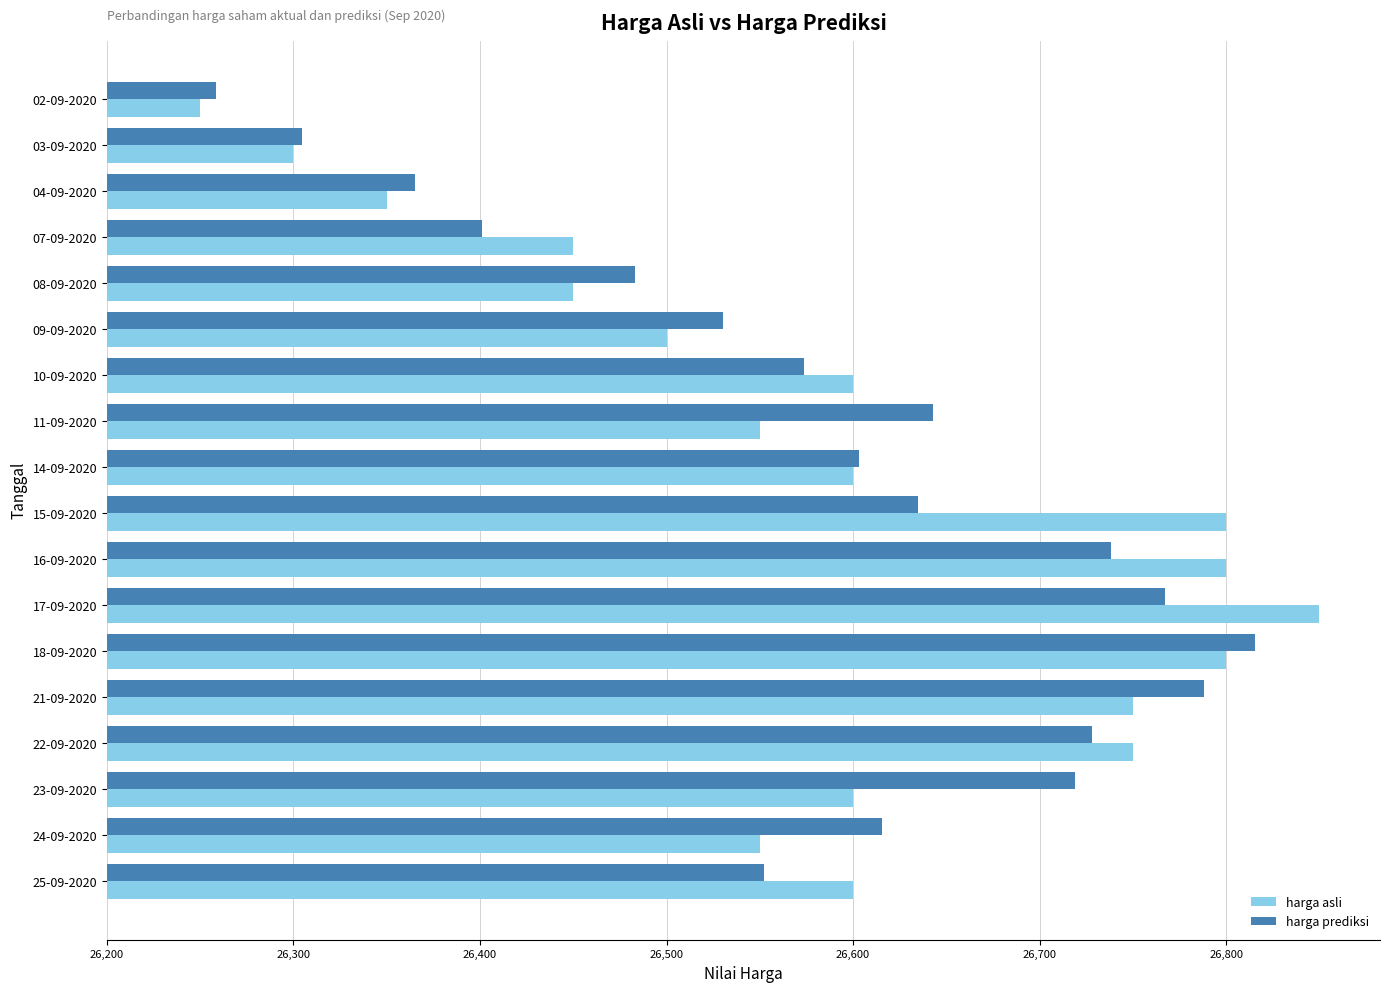

What are all the series names shown in the legend?

harga asli, harga prediksi